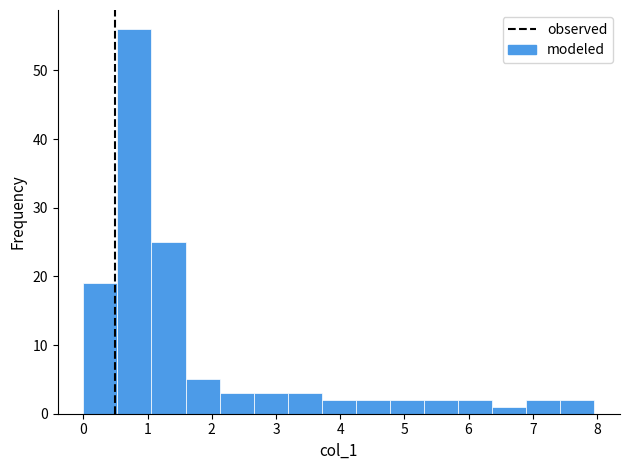

Reading left to right, list every bar in this chart as the range it spans on the x-axis followed by its height. Neither the bar edges nor the heights are printed on the chart, so give them approximately, as read against the axes.

0.0 to 0.5: 19
0.5 to 1.1: 56
1.1 to 1.6: 25
1.6 to 2.1: 5
2.1 to 2.7: 3
2.7 to 3.2: 3
3.2 to 3.7: 3
3.7 to 4.2: 2
4.2 to 4.8: 2
4.8 to 5.3: 2
5.3 to 5.8: 2
5.8 to 6.4: 2
6.4 to 6.9: 1
6.9 to 7.4: 2
7.4 to 8.0: 2